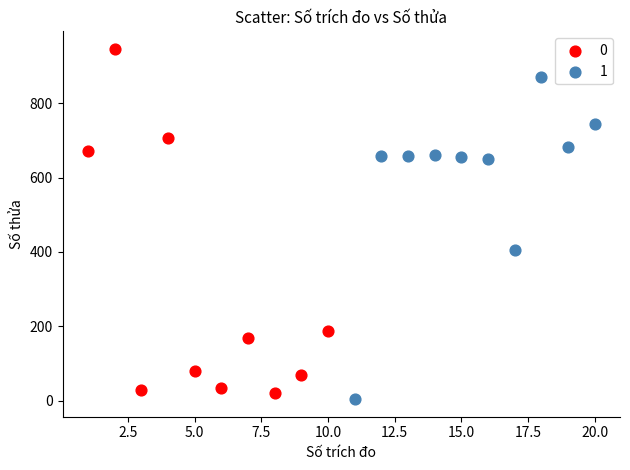

Which series reaches the minimum Y coordinate?

1